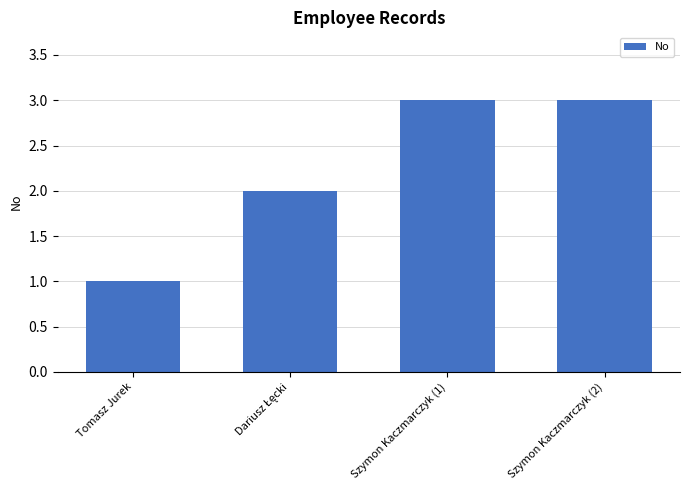

What is the greatest value displayed?

3